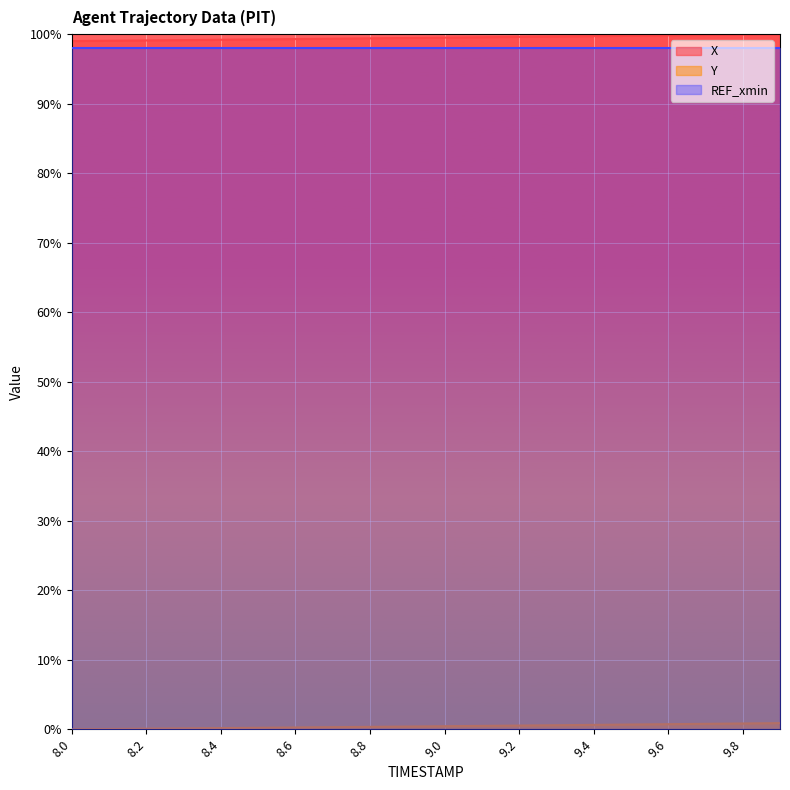

Reading left to right, extract all data points from this chart.

X line: 99.0	99.1	99.1	99.1	99.2	99.2	99.3	99.3	99.4	99.5	99.5	99.6	99.6	99.7	99.7	99.8	99.8	99.9	99.9	100.0
Y line: 0.0	0.0	0.1	0.1	0.2	0.2	0.3	0.3	0.3	0.4	0.4	0.5	0.5	0.6	0.6	0.7	0.7	0.8	0.8	0.9
REF_xmin line: 98.0	98.0	98.0	98.0	98.0	98.0	98.0	98.0	98.0	98.0	98.0	98.0	98.0	98.0	98.0	98.0	98.0	98.0	98.0	98.0